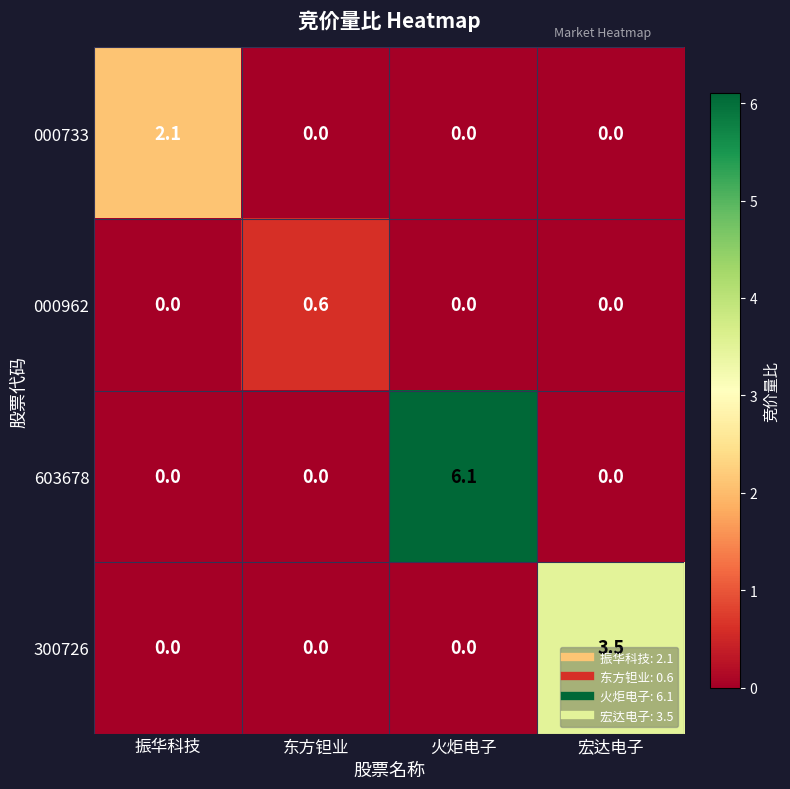

Rank the series by their maximum value, from lowest to highest.

000962, 000733, 300726, 603678